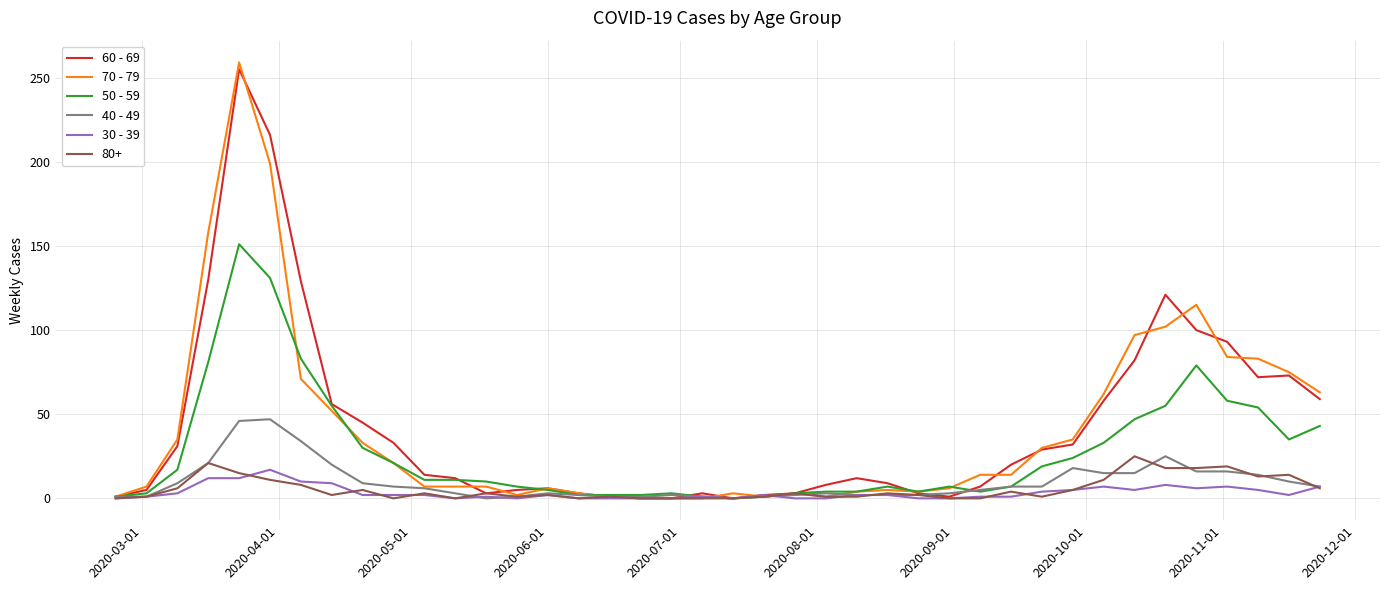

What is the maximum value shown in the chart?

259